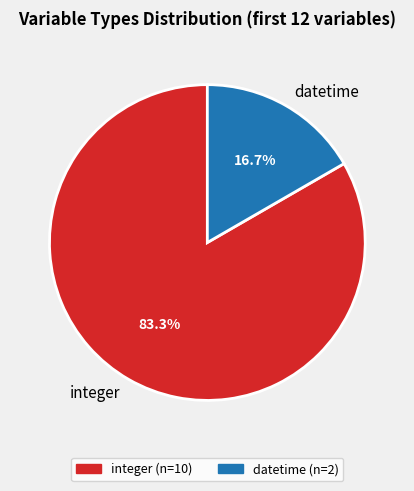

Does integer account for over 50% of the chart?

Yes